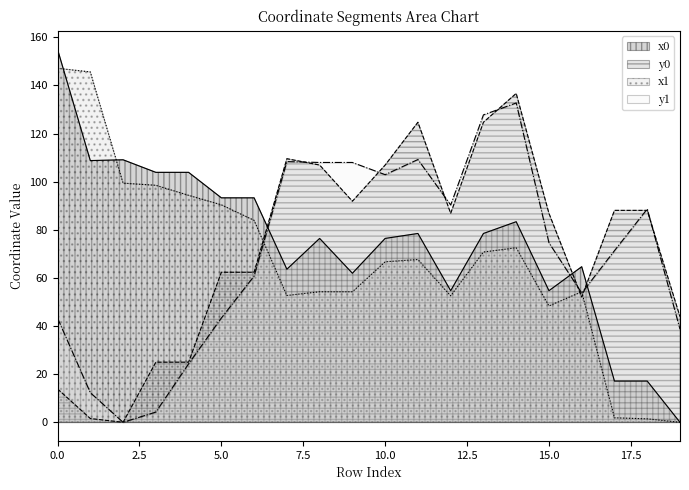

What is the maximum value shown in the chart?

155.0